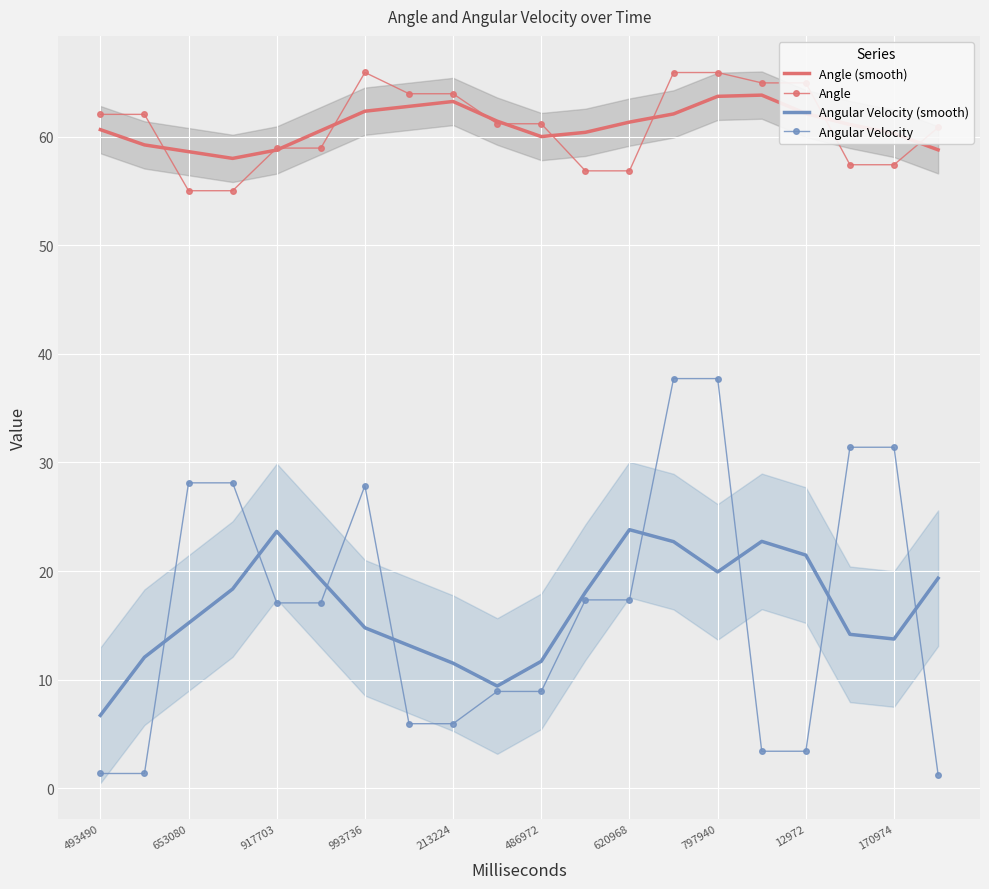

What is the value of the Angle point at the 10th from the left?

61.2